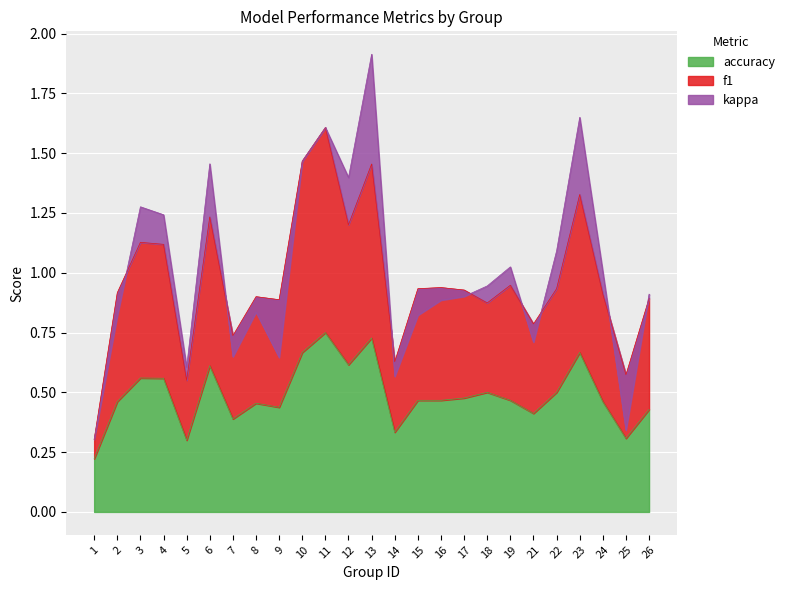

Where is the first local minimum for f1?

5